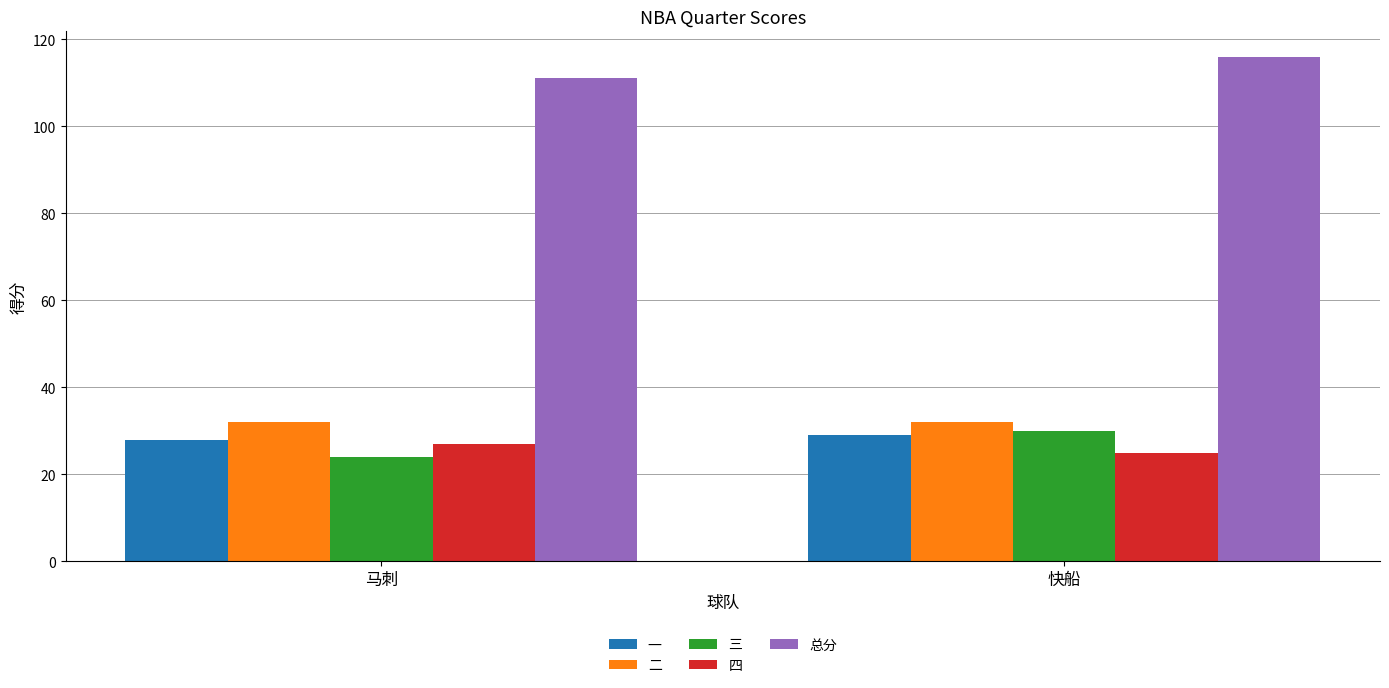

Between 马刺 and 快船, which series saw the biggest shift?

三